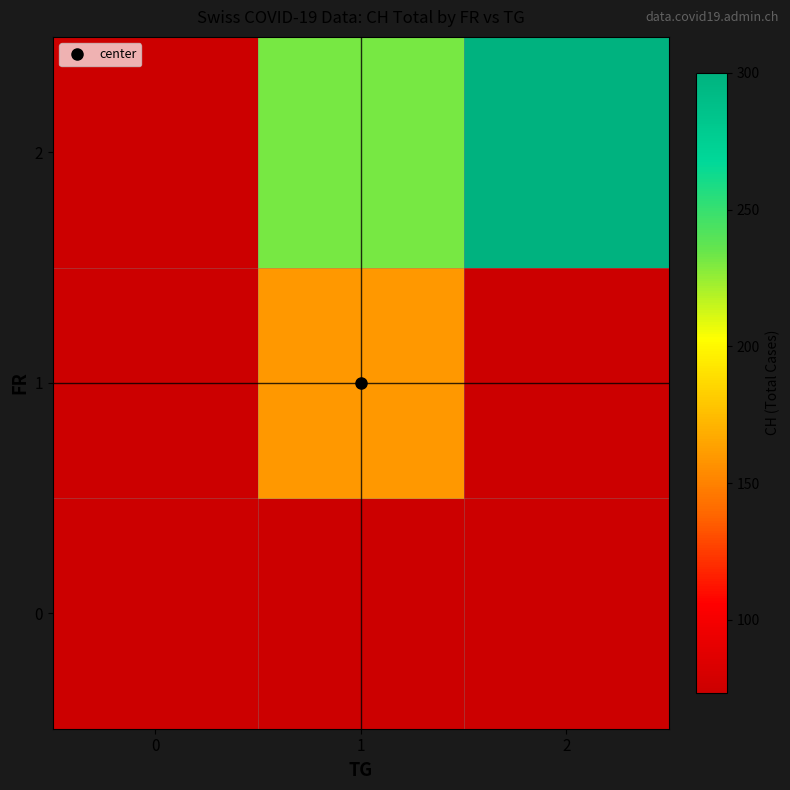

At how many categories does at least one series exceed 133?

2